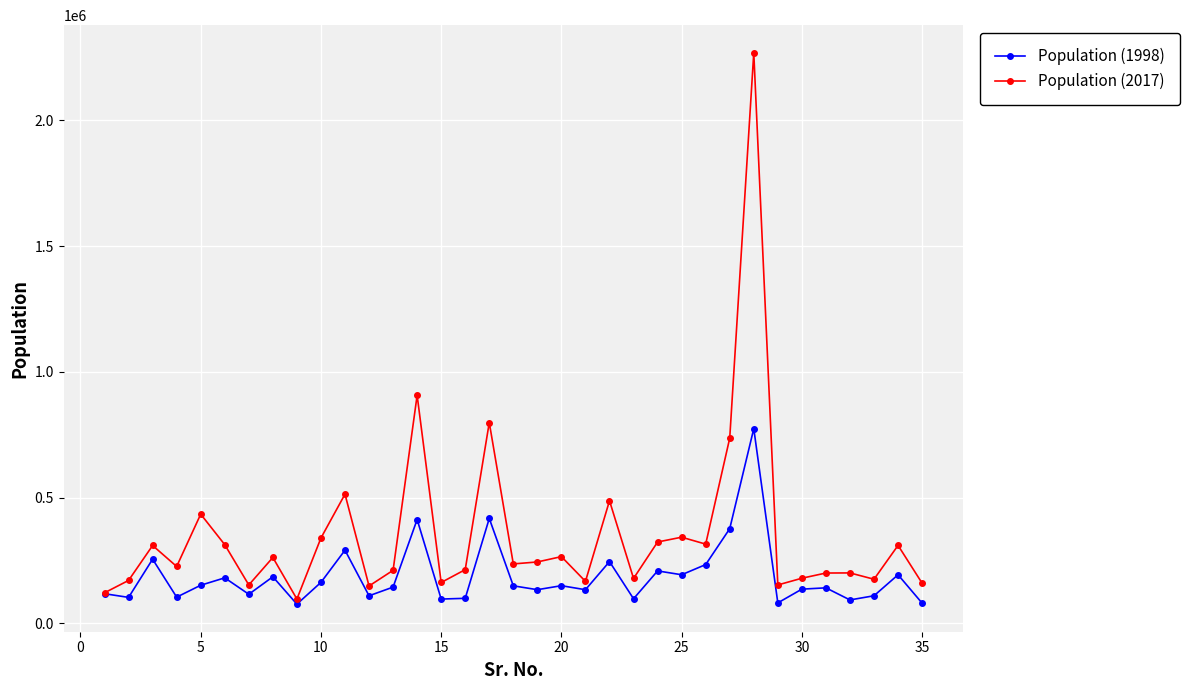

Which series has the largest range (max minus min)?

Population (2017)